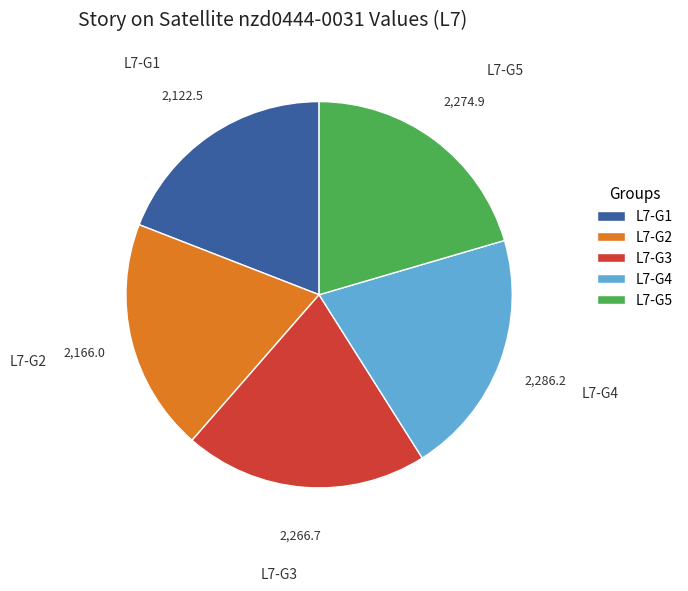

Is there any slice that represents more than half of the pie?

No